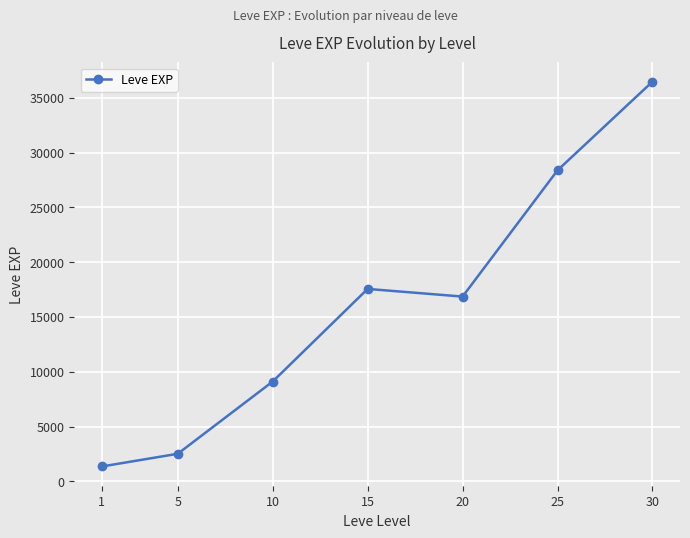

How many categories are shown in the chart?

7